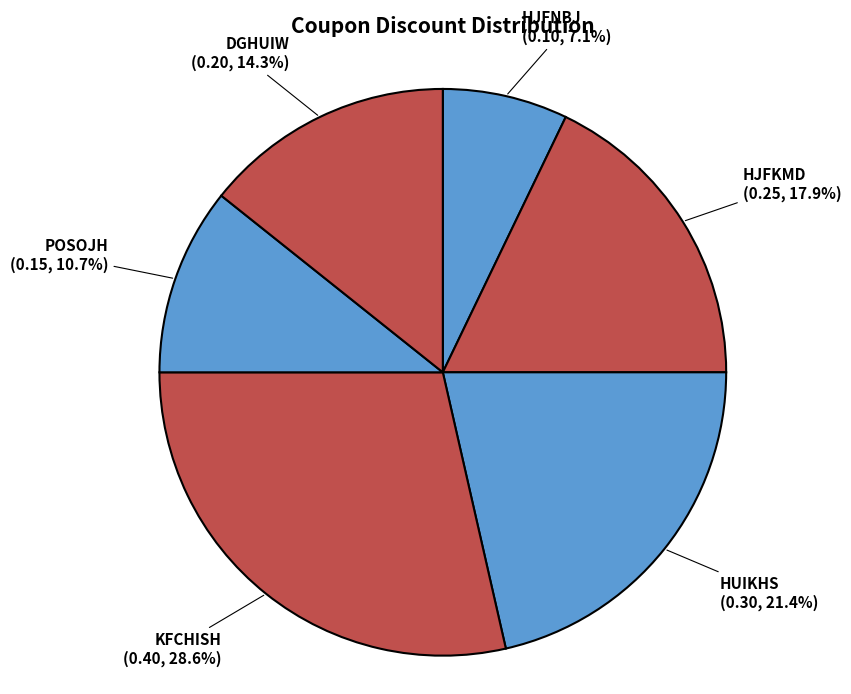

Which slice is the largest?

KFCHISH